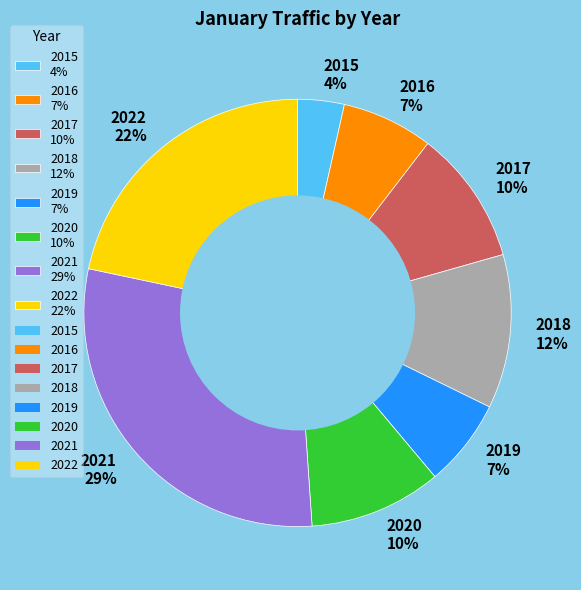

To the nearest percent, what is the average slice percentage?

12%